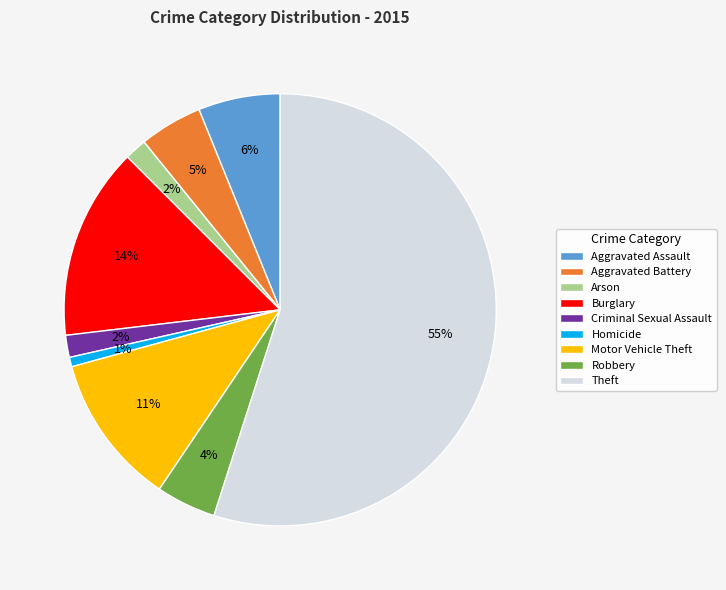

To the nearest percent, what is the average slice percentage?

11%